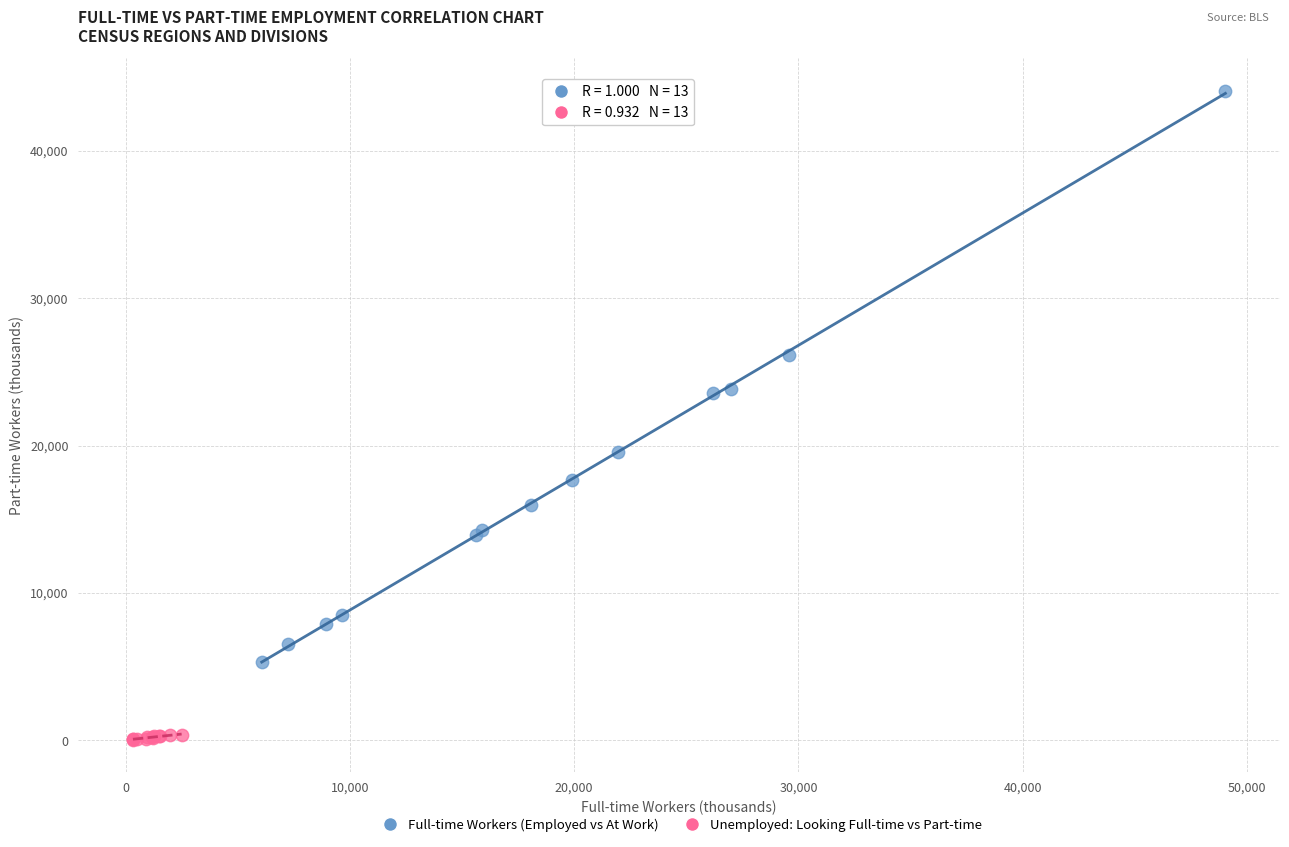

Which series reaches the maximum Y coordinate?

Full-time Workers (Employed vs At Work)